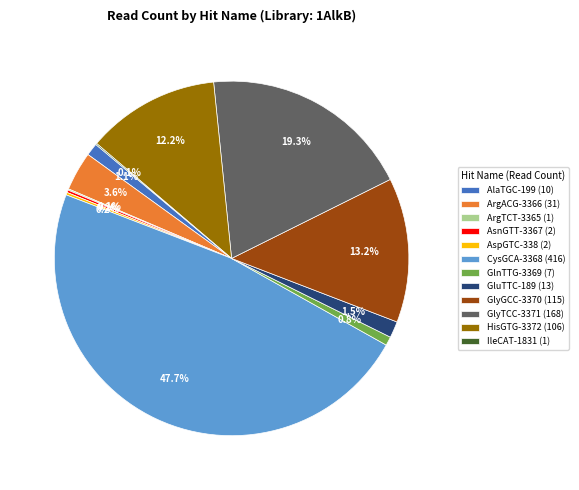

Which slice is the largest?

CysGCA-3368 (416)